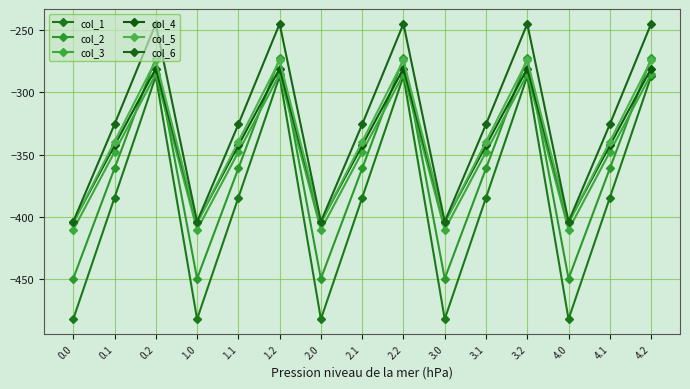

How many interior local valleys does the col_4 series have?

4